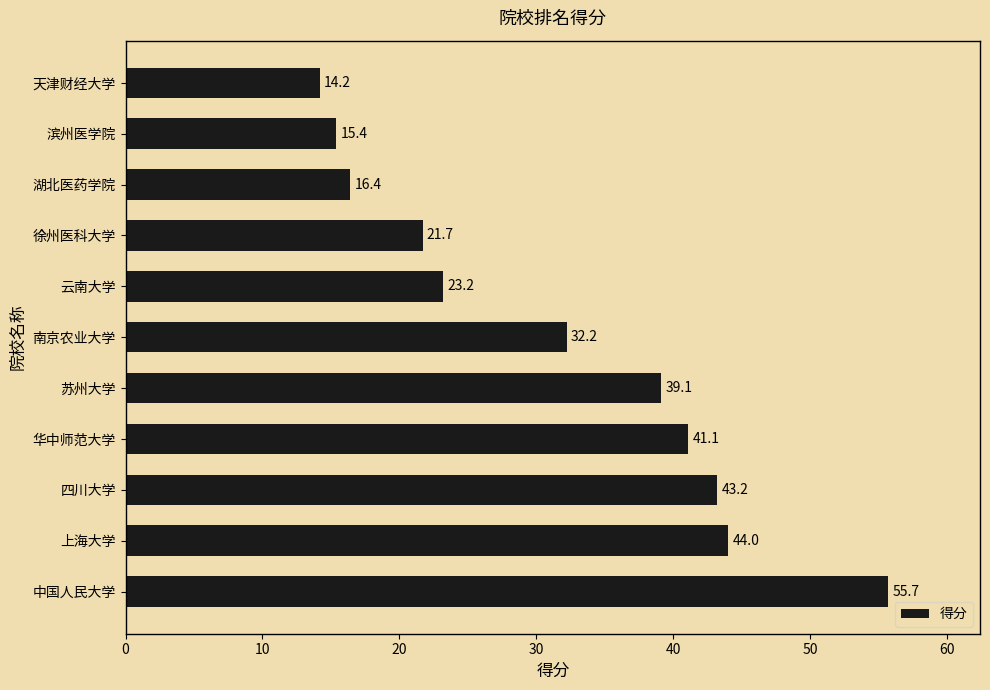

Rank the categories by value from highest to lowest.

中国人民大学, 上海大学, 四川大学, 华中师范大学, 苏州大学, 南京农业大学, 云南大学, 徐州医科大学, 湖北医药学院, 滨州医学院, 天津财经大学